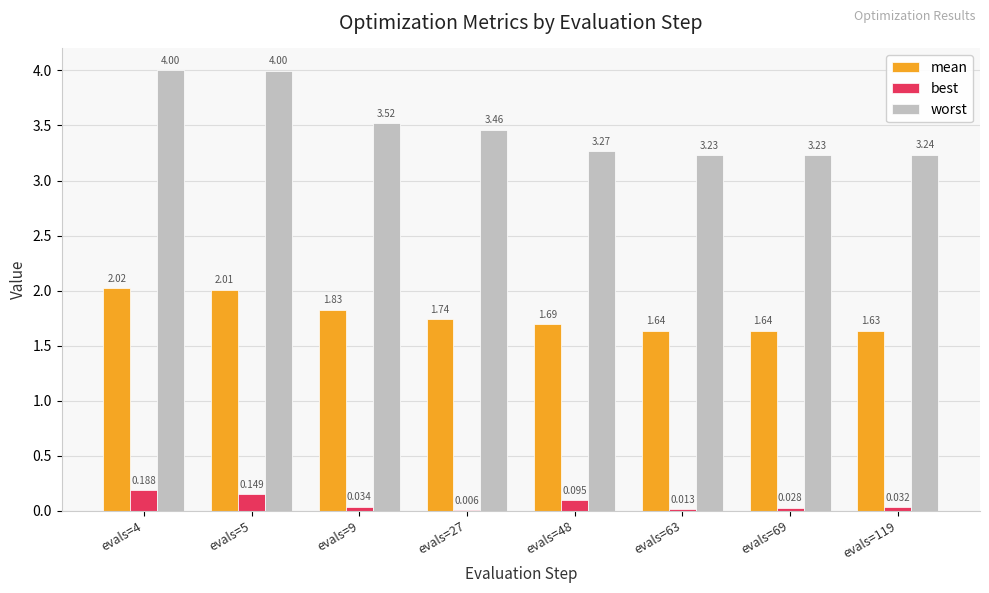

What are all the series names shown in the legend?

mean, best, worst